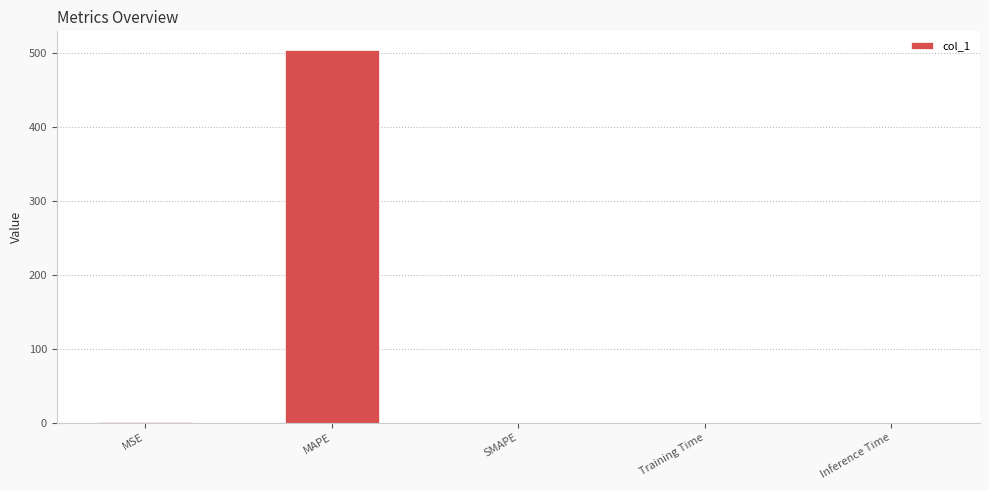

At which category does the chart reach its peak across all series?

MAPE